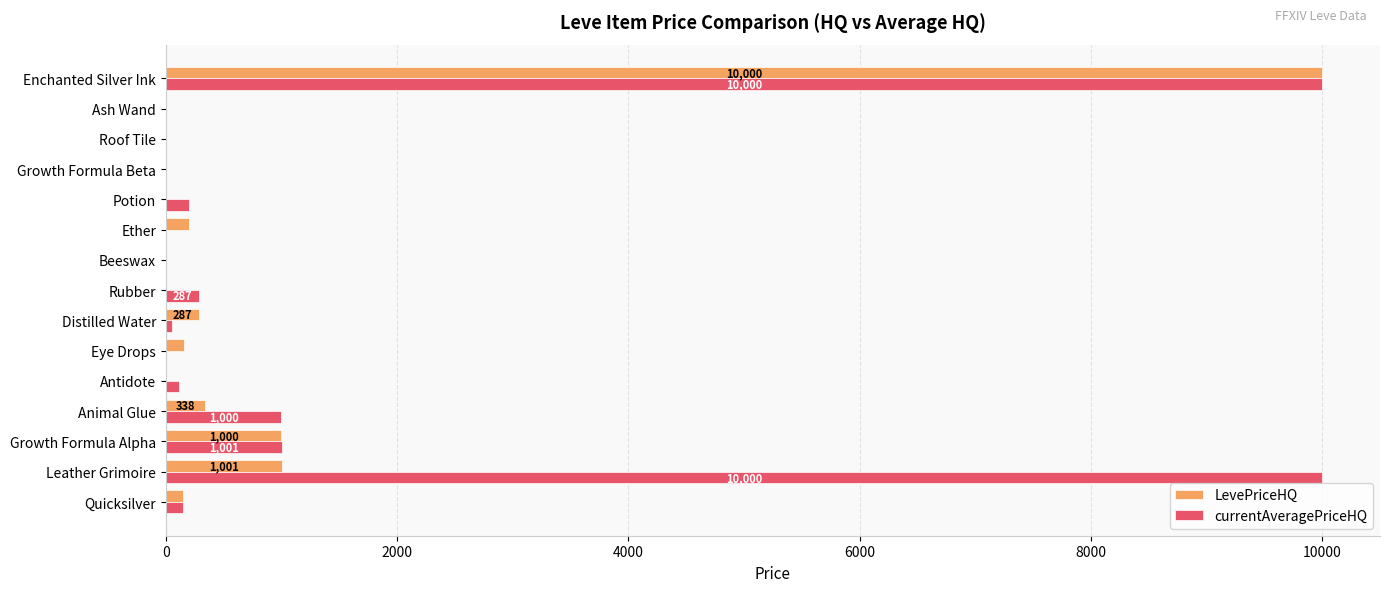

What is the maximum value for LevePriceHQ?

10000.0